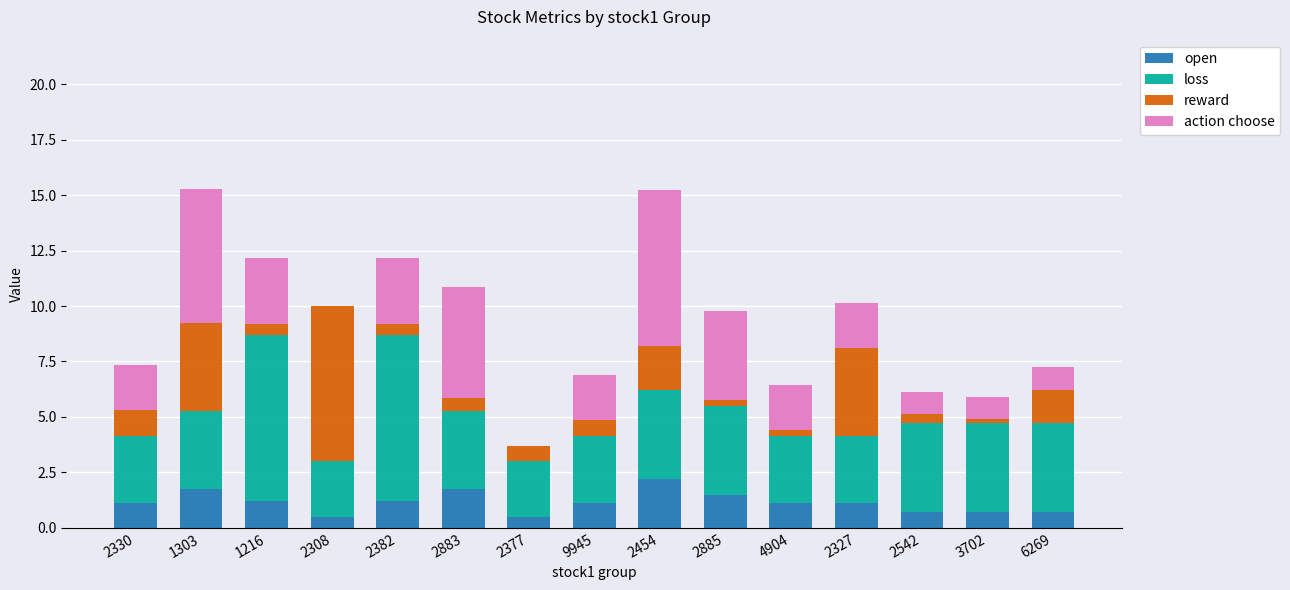

The open series shows 1.1 at 2327. True or false?

True